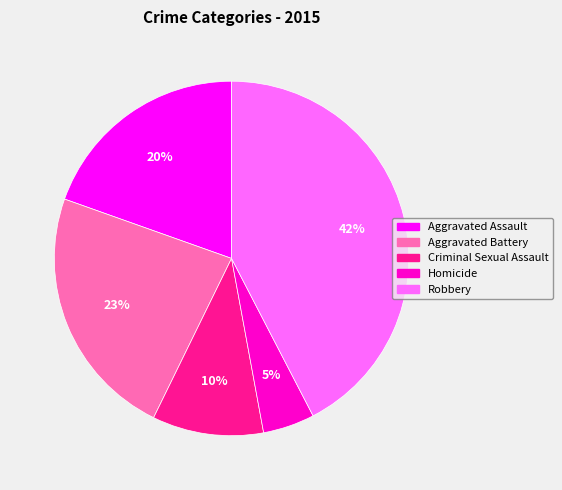

Is there a majority slice in this chart?

No